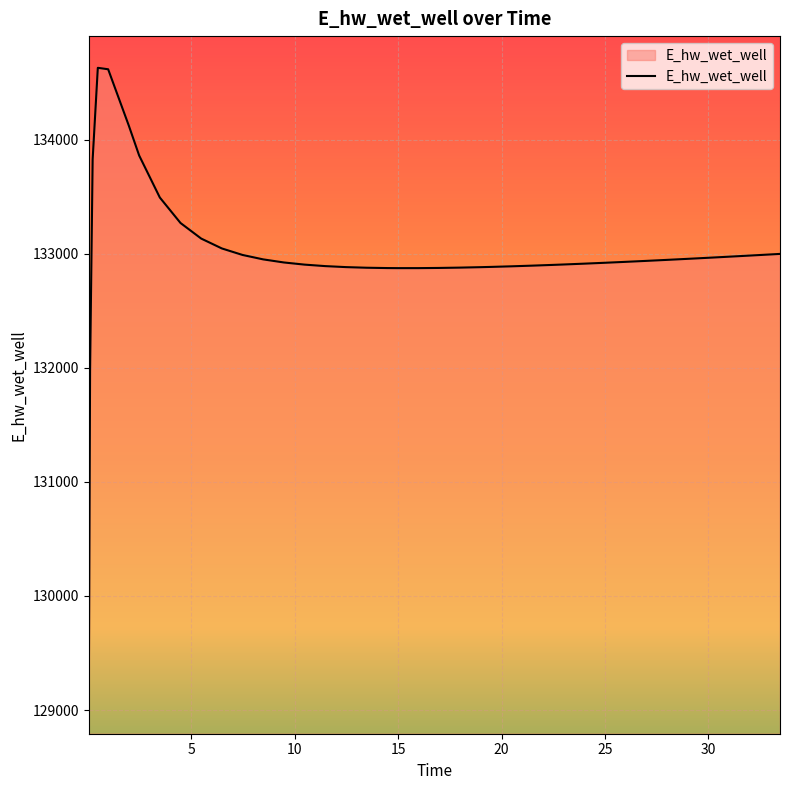

What is the maximum value shown in the chart?

134628.3